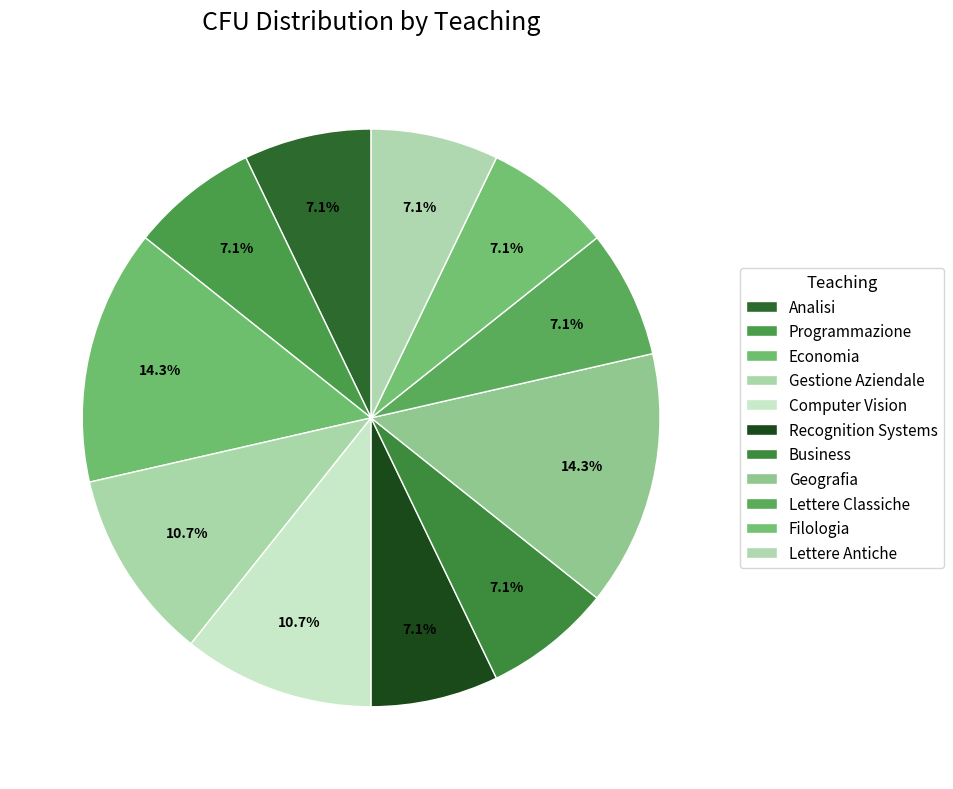

What is the smallest slice in the pie chart?

Analisi